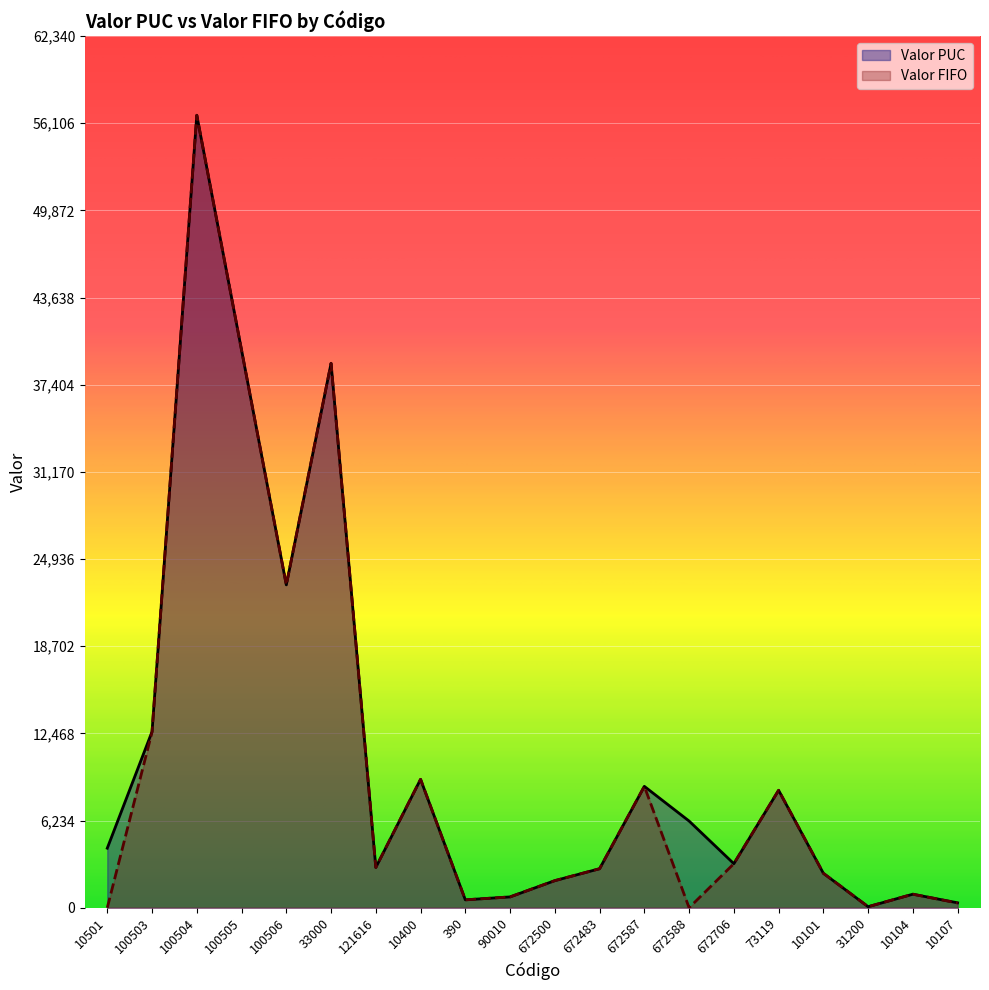

Between 90010 and 672706, which is larger?

672706